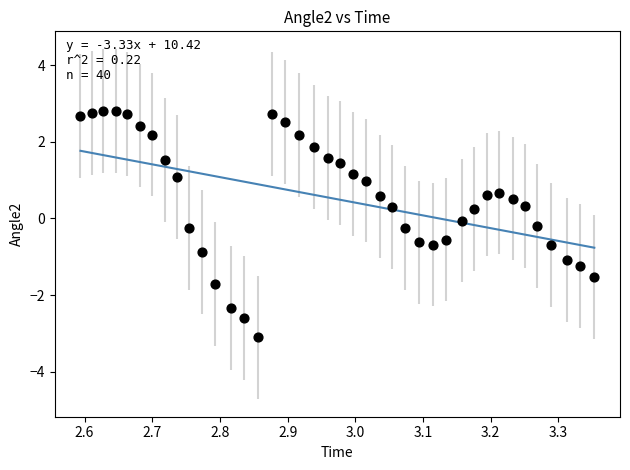

What is the range of Y values (max minus min)?

5.9